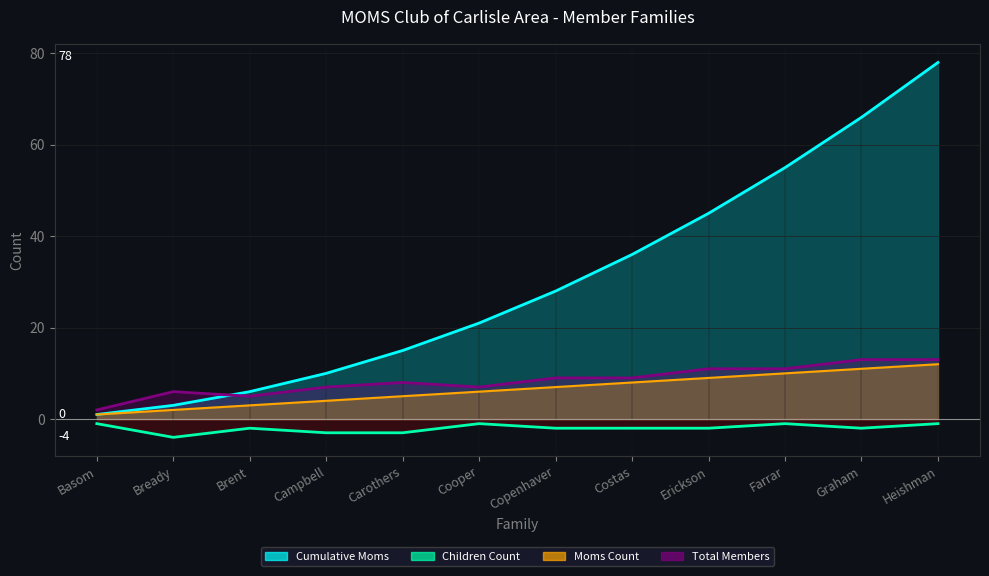

The value of Moms Count at Heishman is 12. True or false?

True